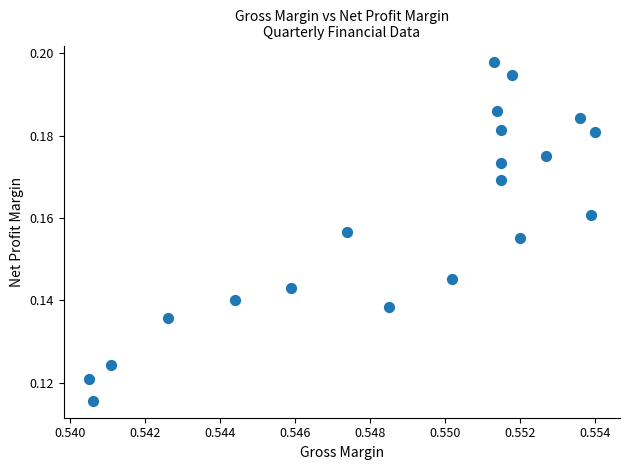

How many points are shown in the scatter plot?

20